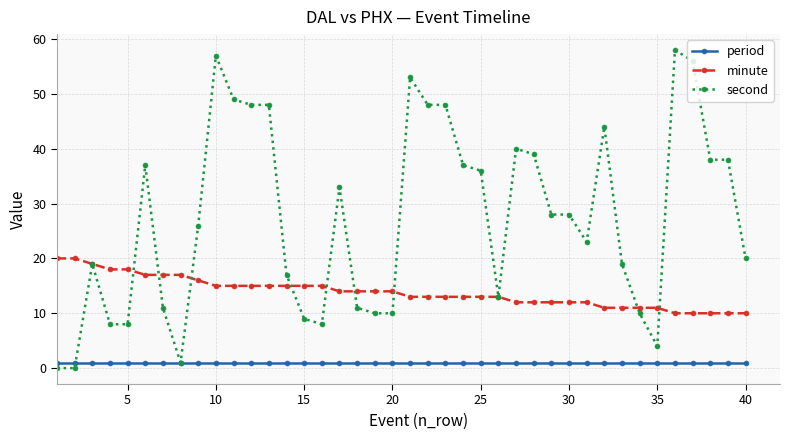

How many values in the second series are below 28?

20